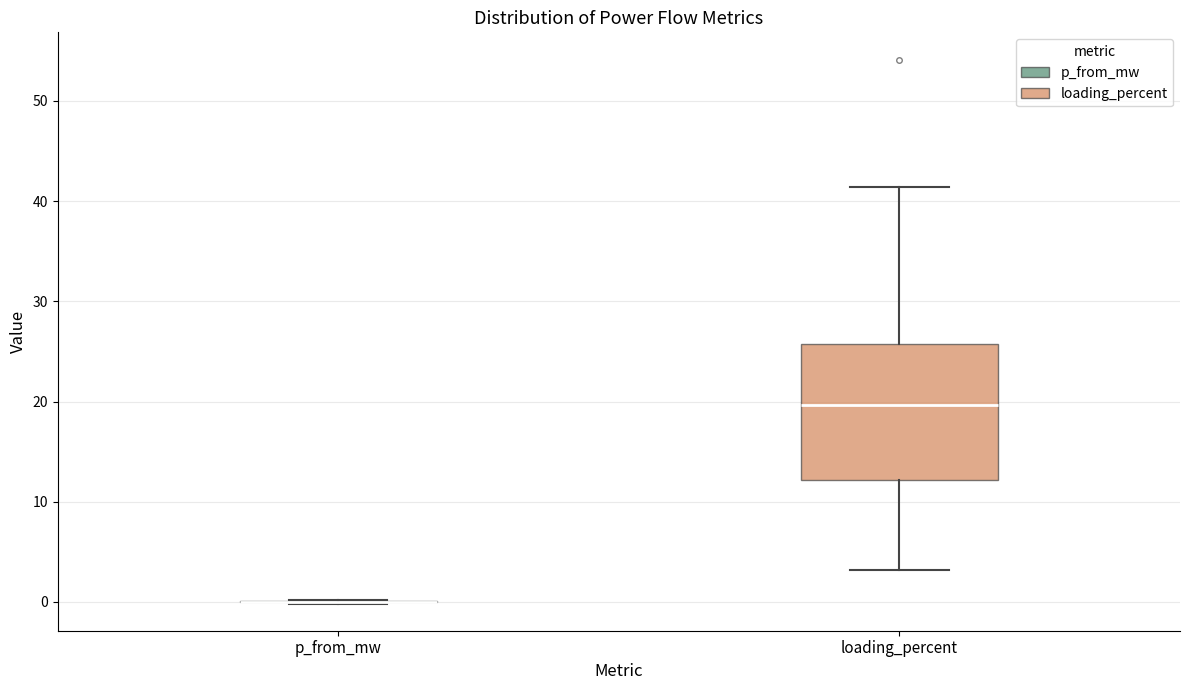

Reading left to right, read every box against the y-axis: the position of its median line, the range the box covers, and the ends of its whiskers. The values are not printed on the chart, so give them approximately, as read against the axis.

p_from_mw: box collapsed to a line at 0, whiskers 0 to 0
loading_percent: median 20, box 12 to 26, whiskers 3 to 41